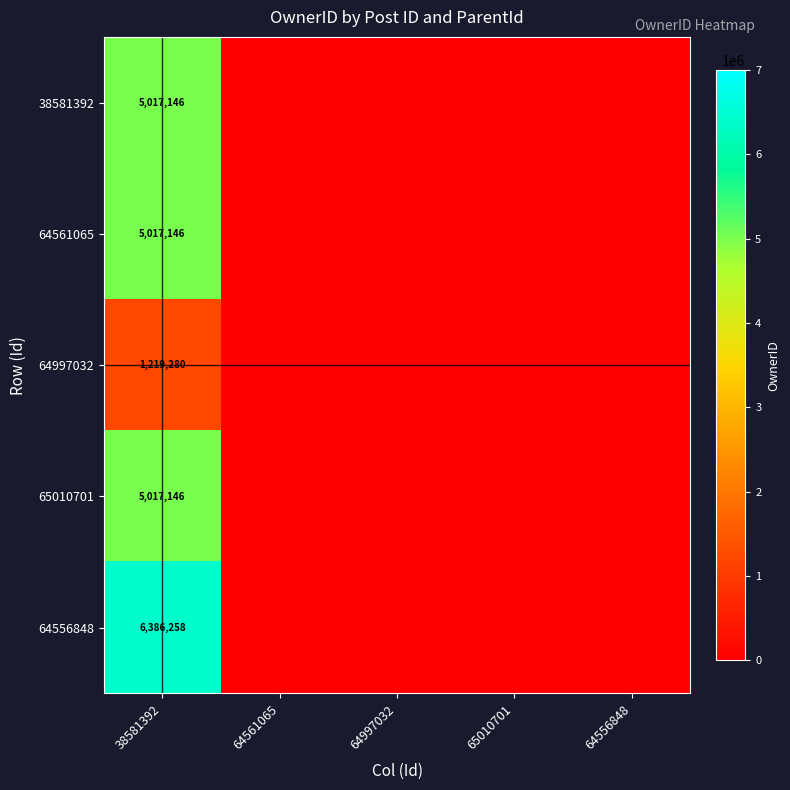

Is it true that 64561065 equals 5017146 at 38581392?

True